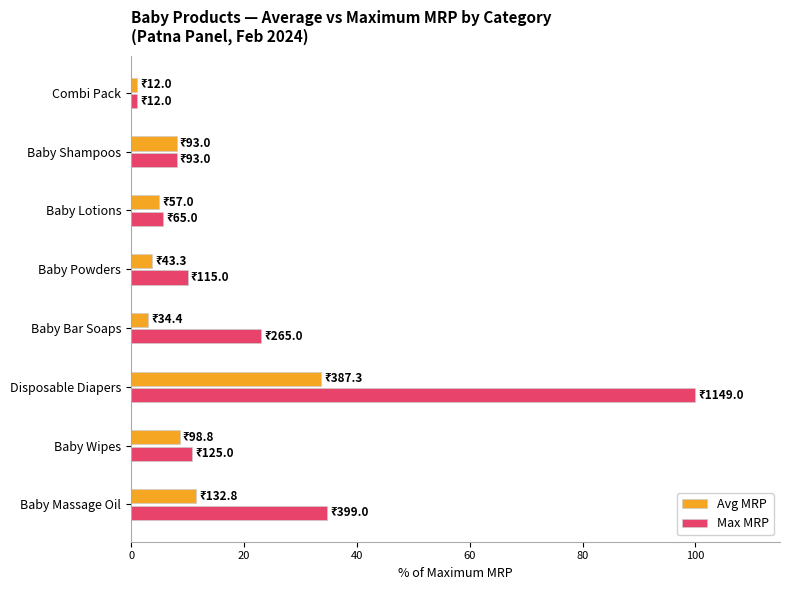

At which label does Max MRP reach its peak?

Disposable Diapers